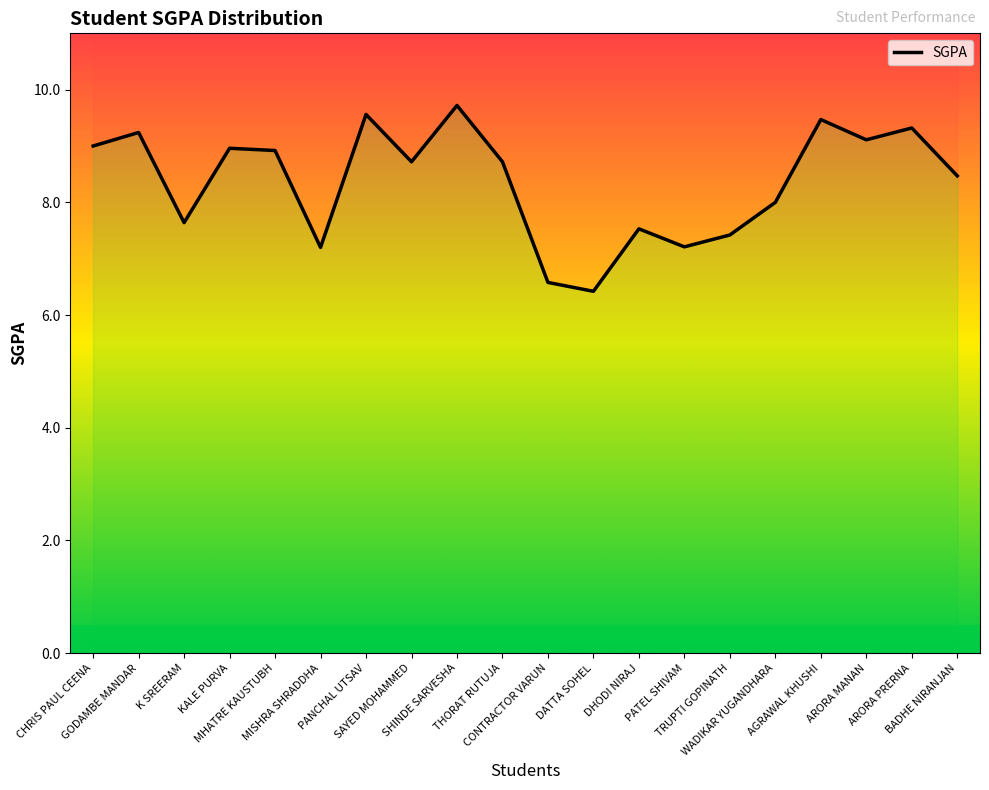

What is the maximum value shown in the chart?

9.7